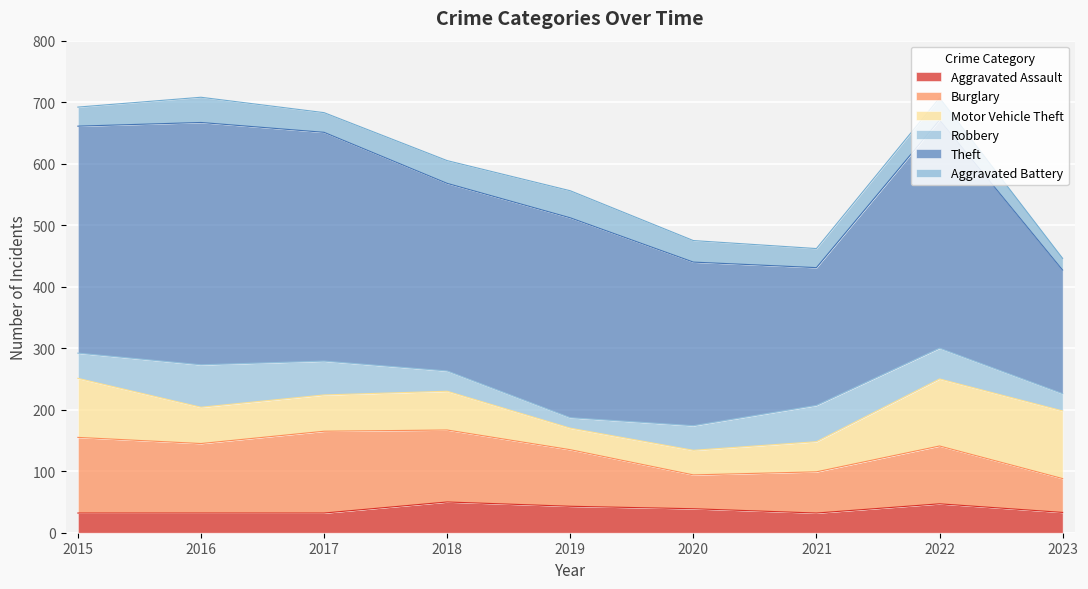

What is the difference between the second highest and second lowest values in the Robbery series?

31